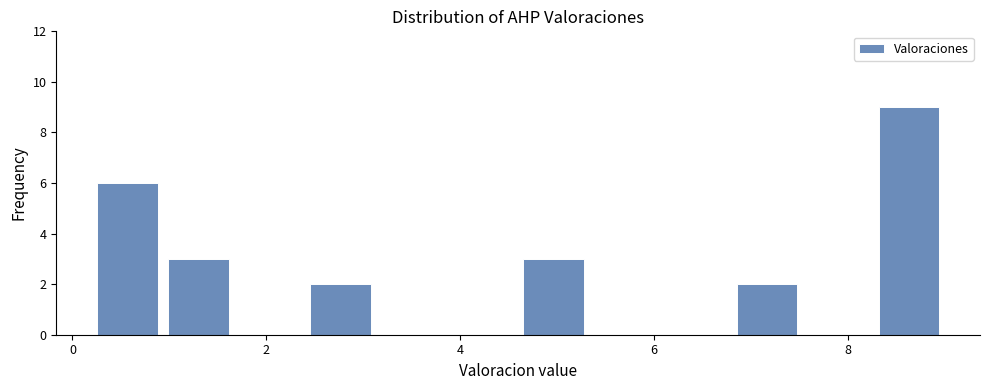

Around what value on the x-axis is the tallest bar? Give the approximate position of its centre, as read against the axis.

8.6